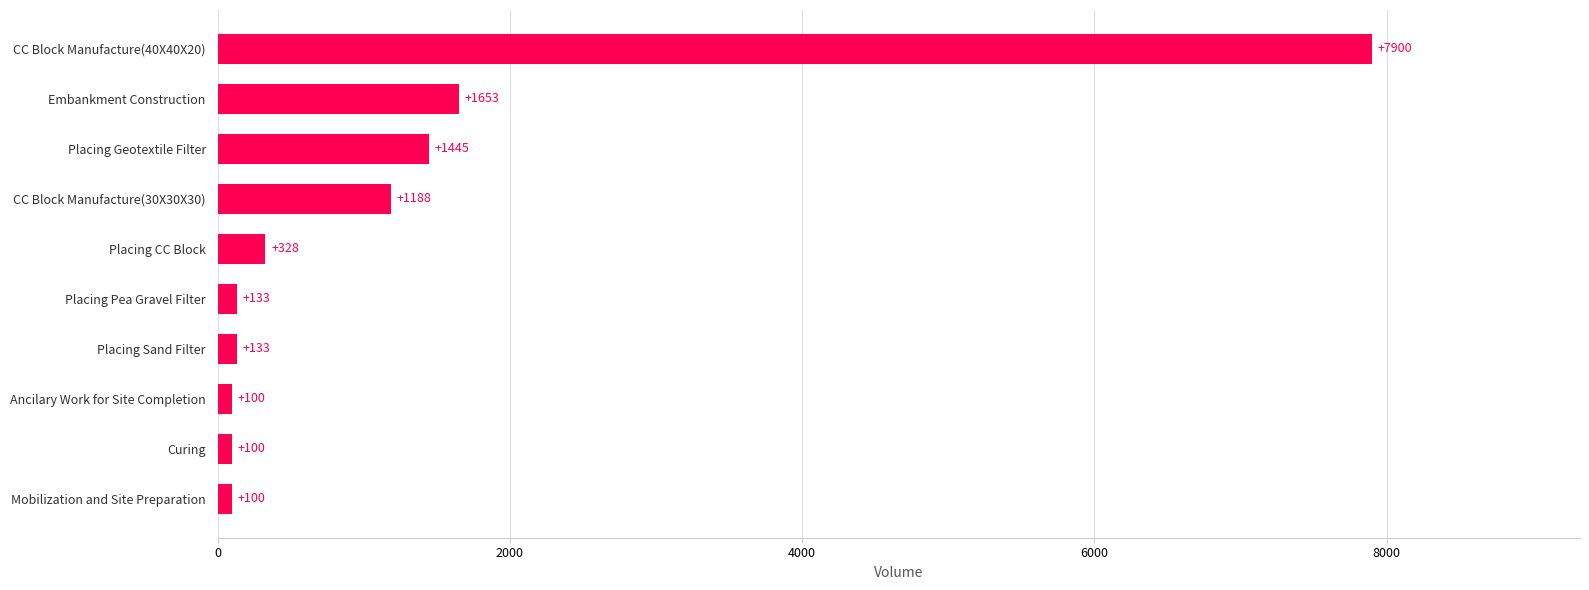

What is the sum of all values?

13080